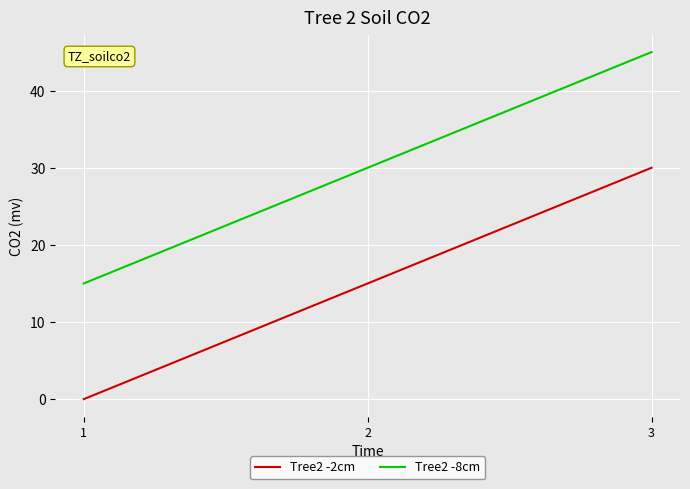

What is the sum of the Tree2 -2cm values at 2 and 3?

45